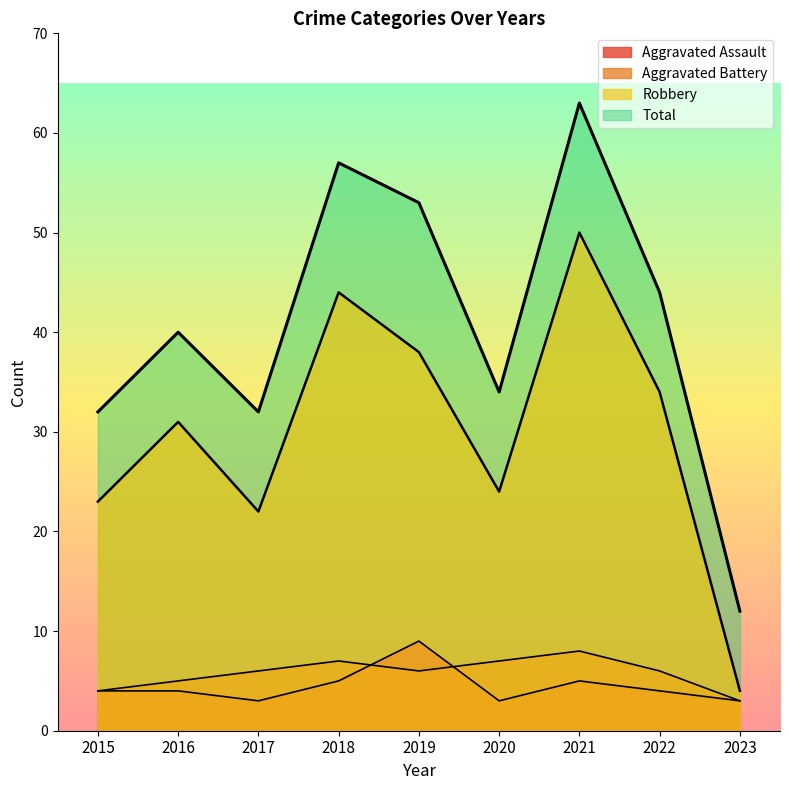

Read the Aggravated Battery value at 2021.

8